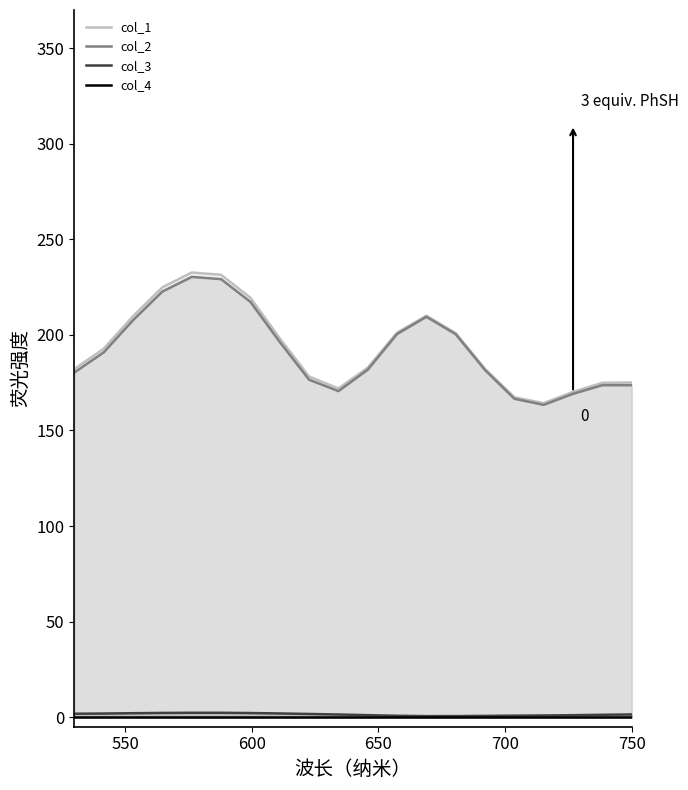

Rank the series by their maximum value, from highest to lowest.

col_1, col_2, col_3, col_4